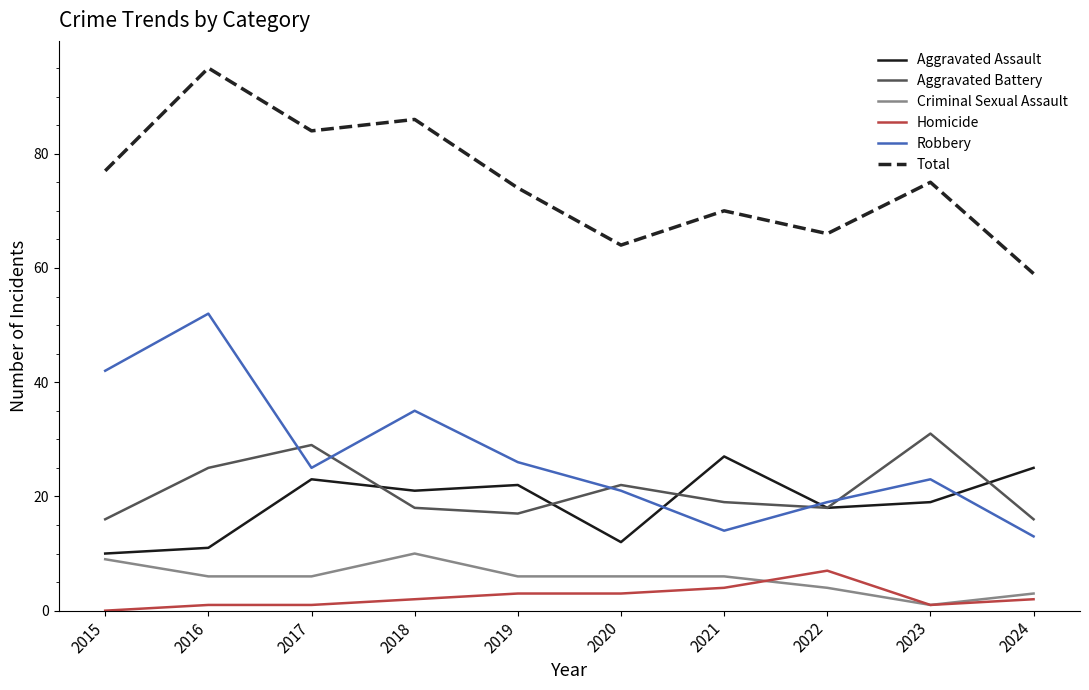

Is the value of Homicide at 2022 greater than the value of Criminal Sexual Assault at 2024?

Yes